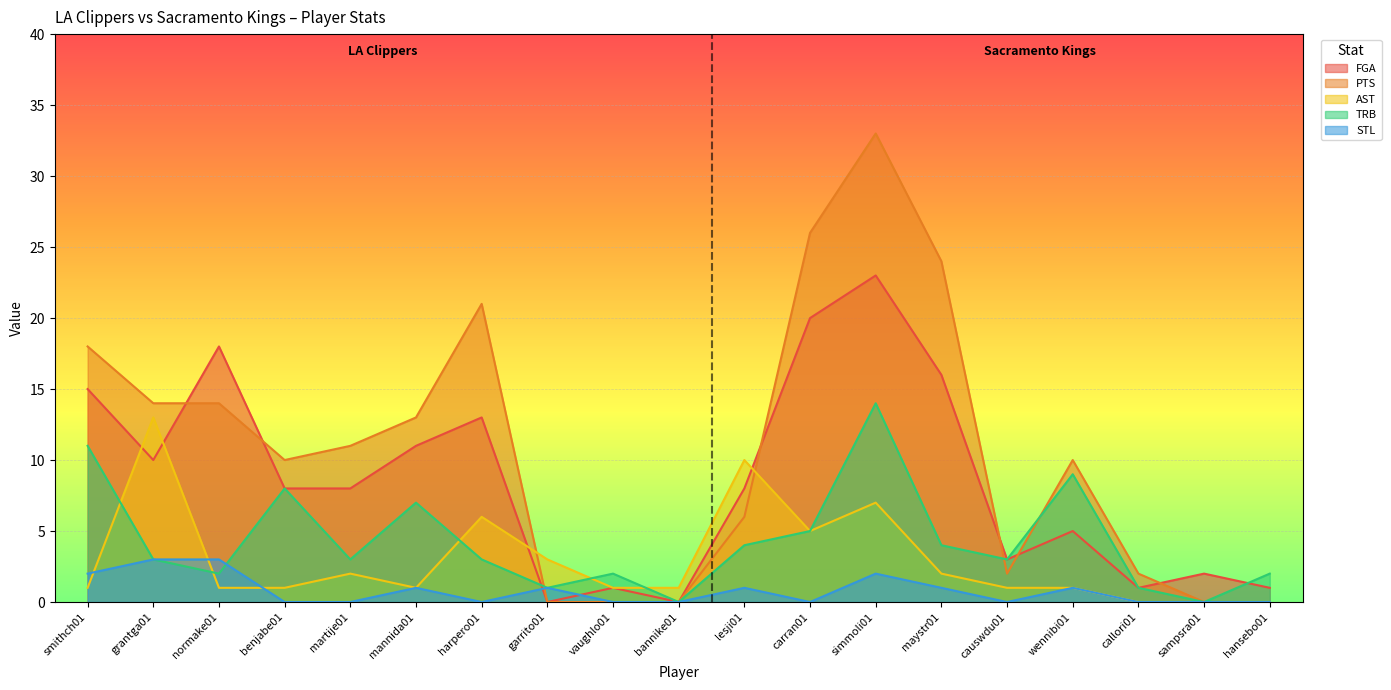

What is the label of the 10th point from the right?

bannike01